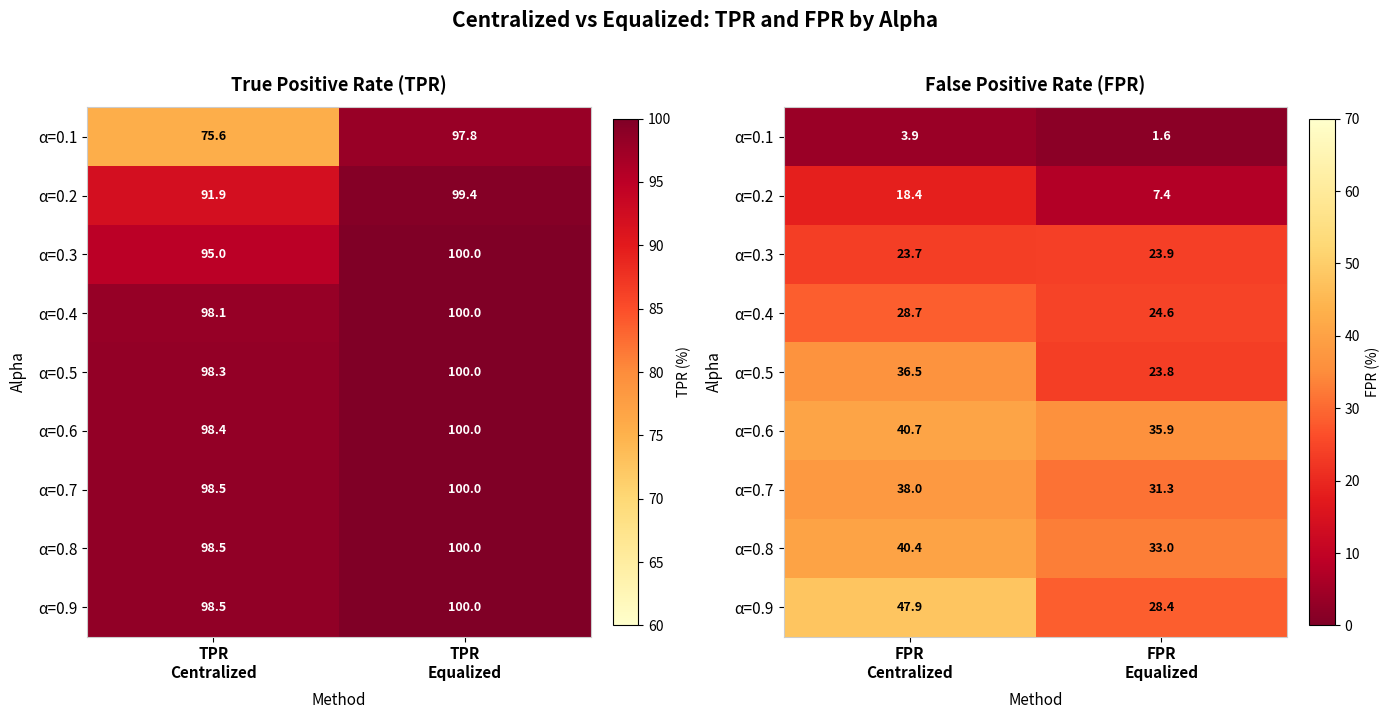

How many categories are shown in the chart?

2